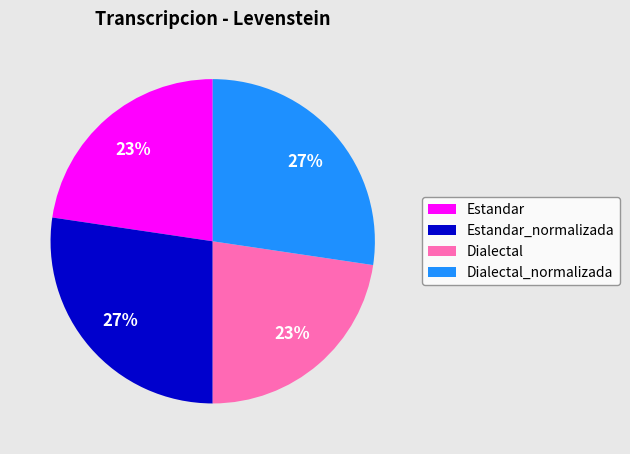

Do Dialectal and Estandar together represent more than half of the pie?

No